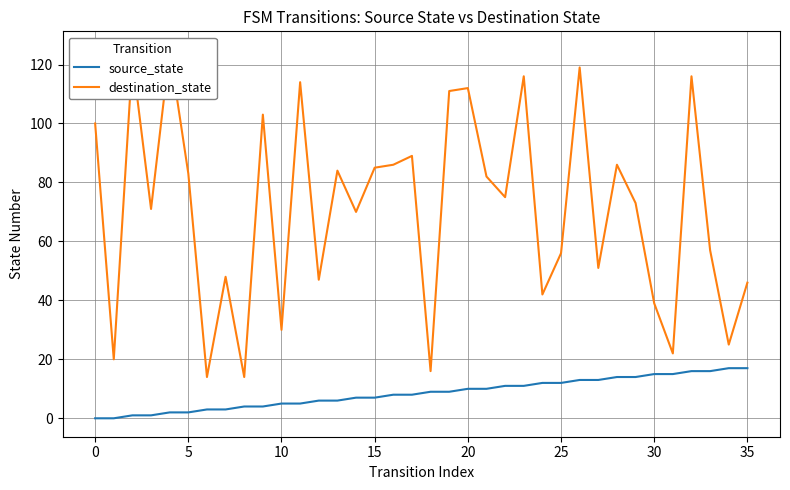

True or false: destination_state has a value of 44 at 0.

False